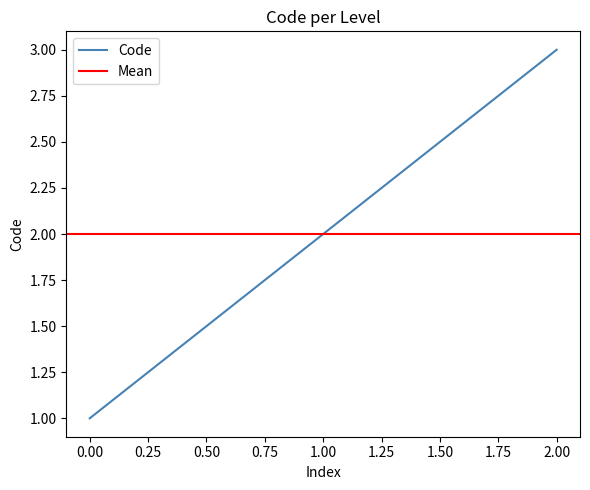

The Code series shows 0 at 1.00. True or false?

False